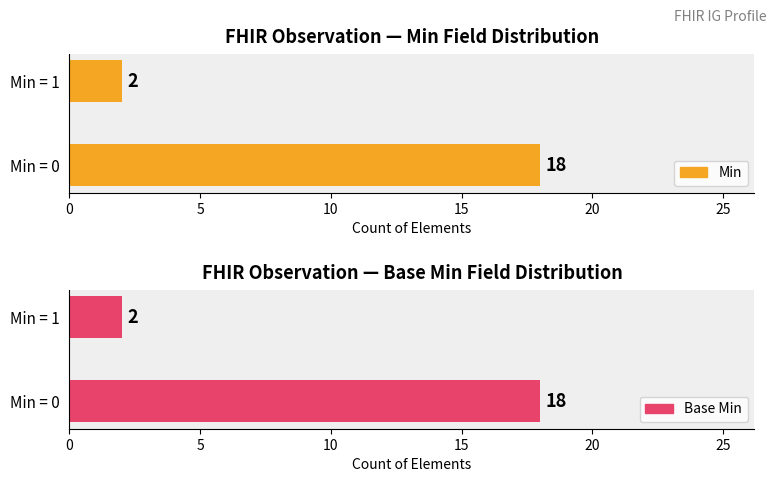

What are all the series names shown in the legend?

Min, Base Min